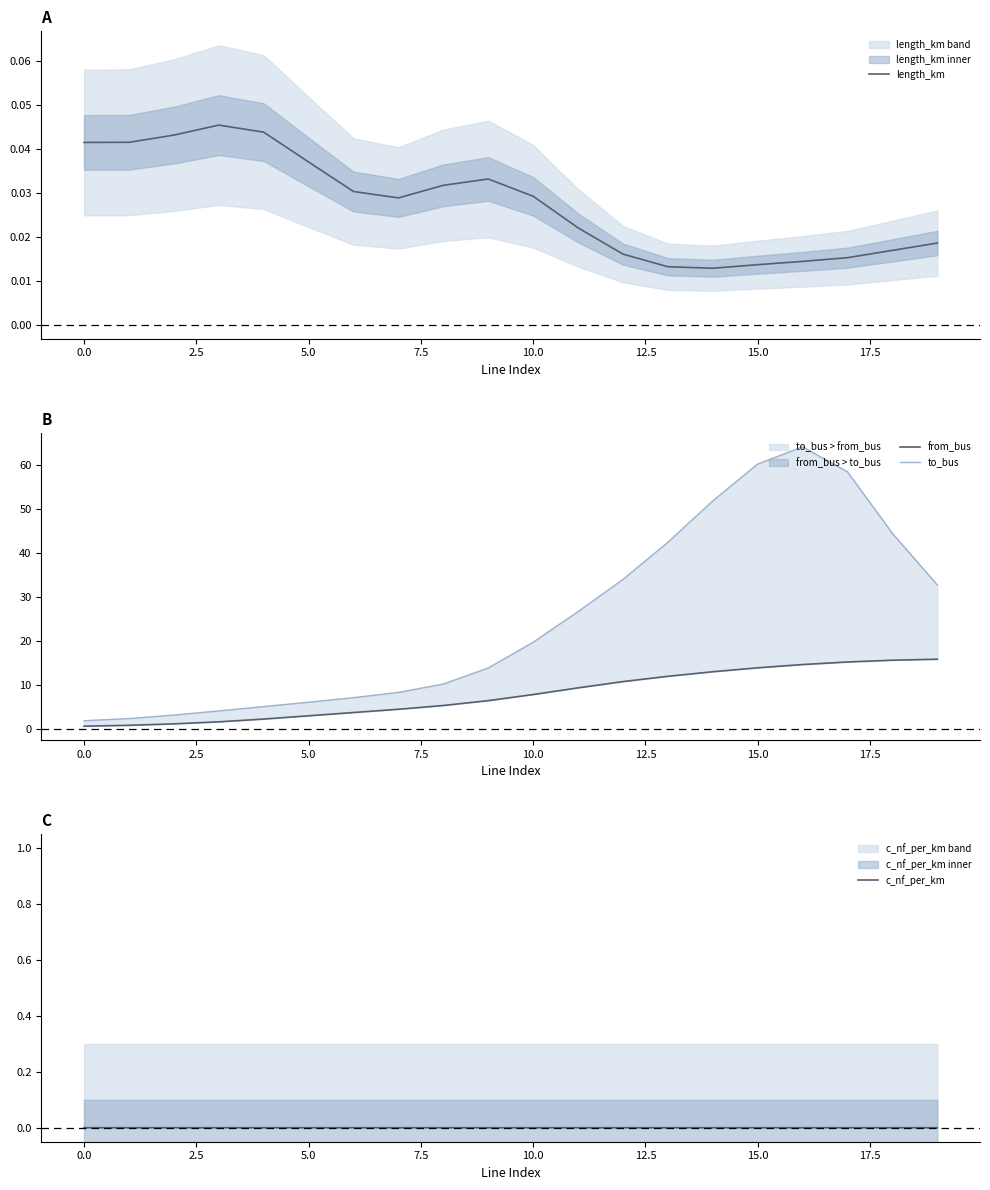

Is it true that c_nf_per_km equals 0.0 at 15.0?

True